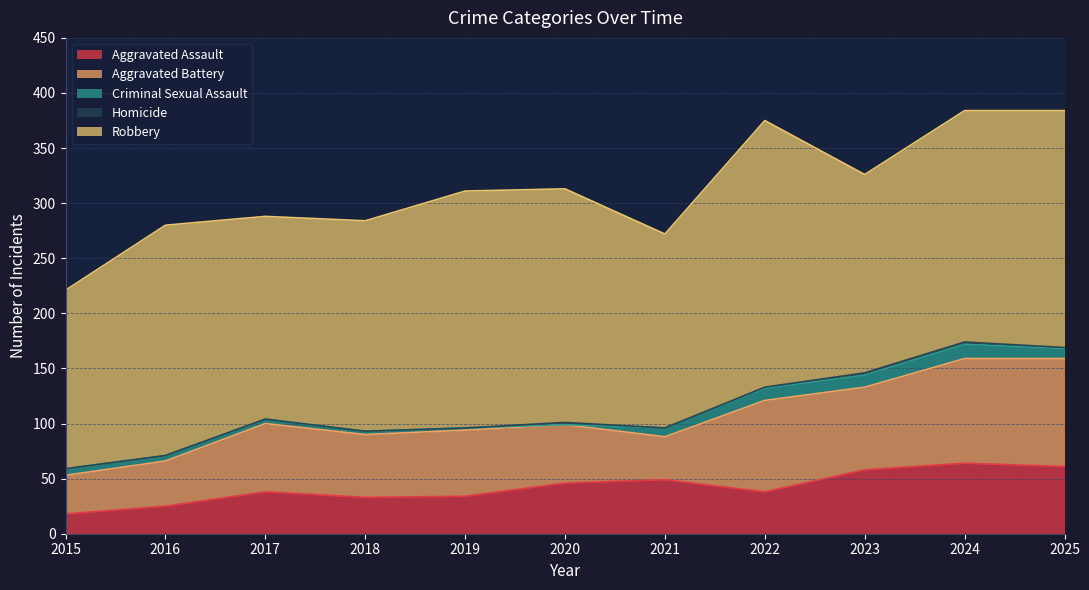

List the labels in order of Criminal Sexual Assault value, smallest first.

2020, 2019, 2018, 2017, 2016, 2015, 2021, 2025, 2022, 2023, 2024